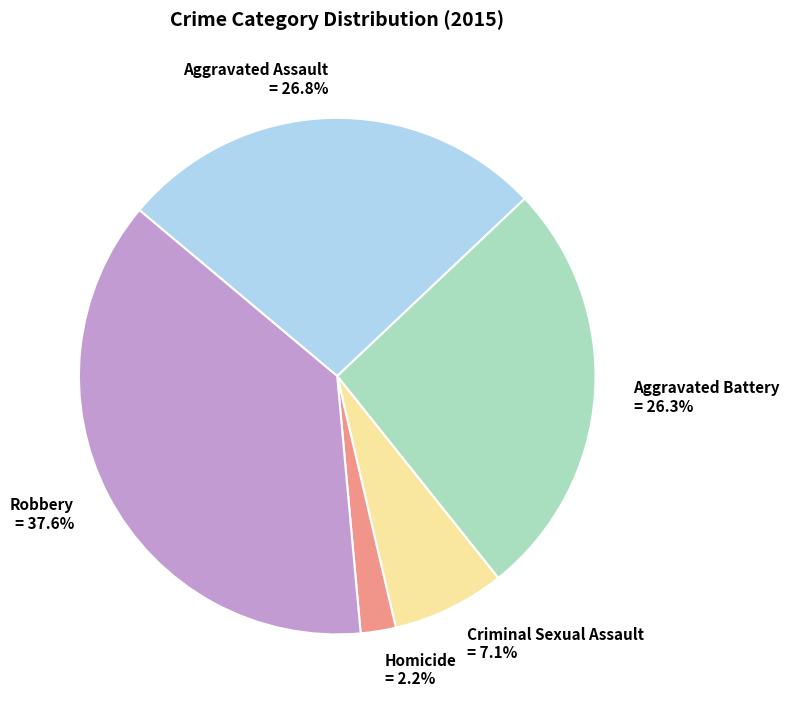

What is the smallest slice in the pie chart?

Homicide